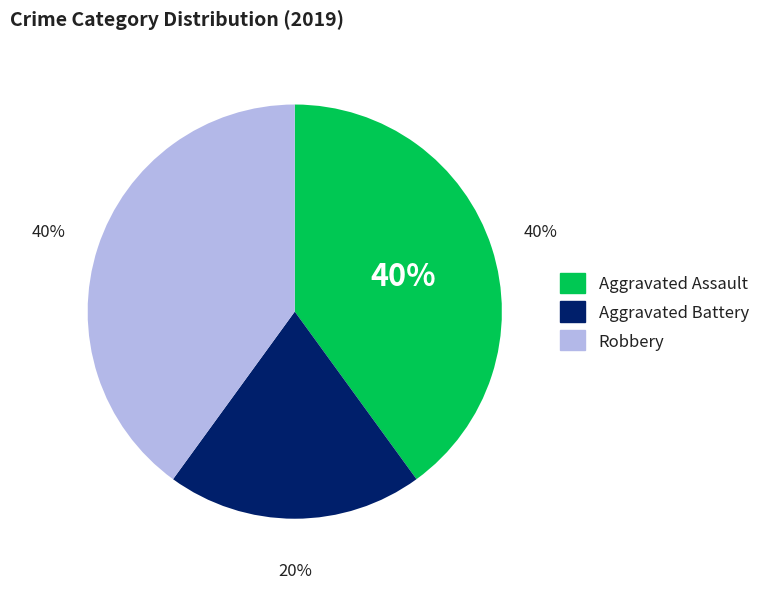

To the nearest percent, what portion does Robbery represent?

40%